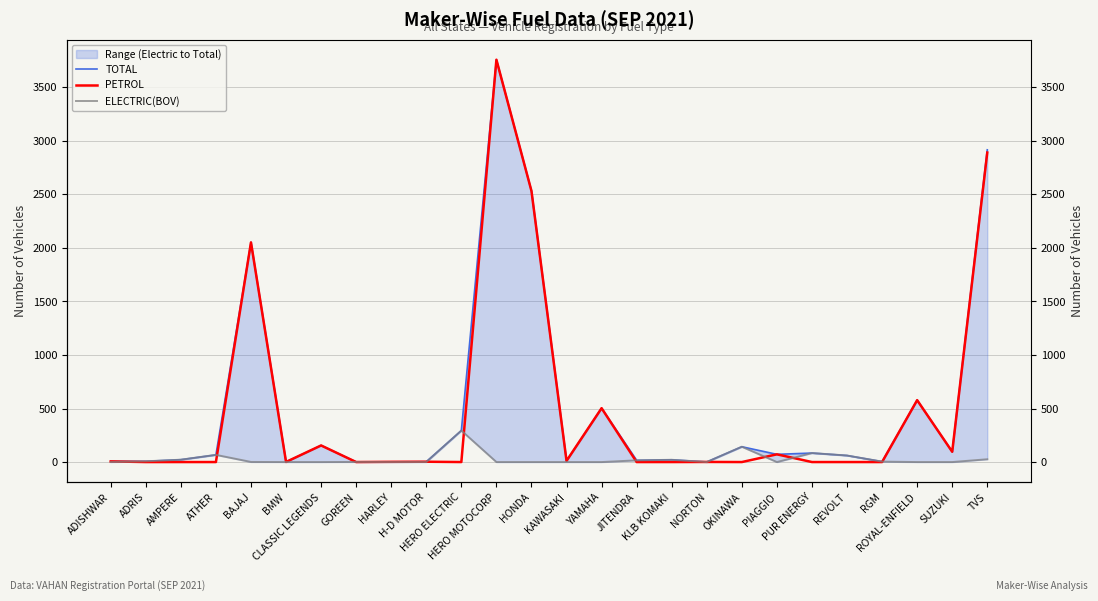

Read the TOTAL value at HERO MOTOCORP, to the nearest 100.

3800